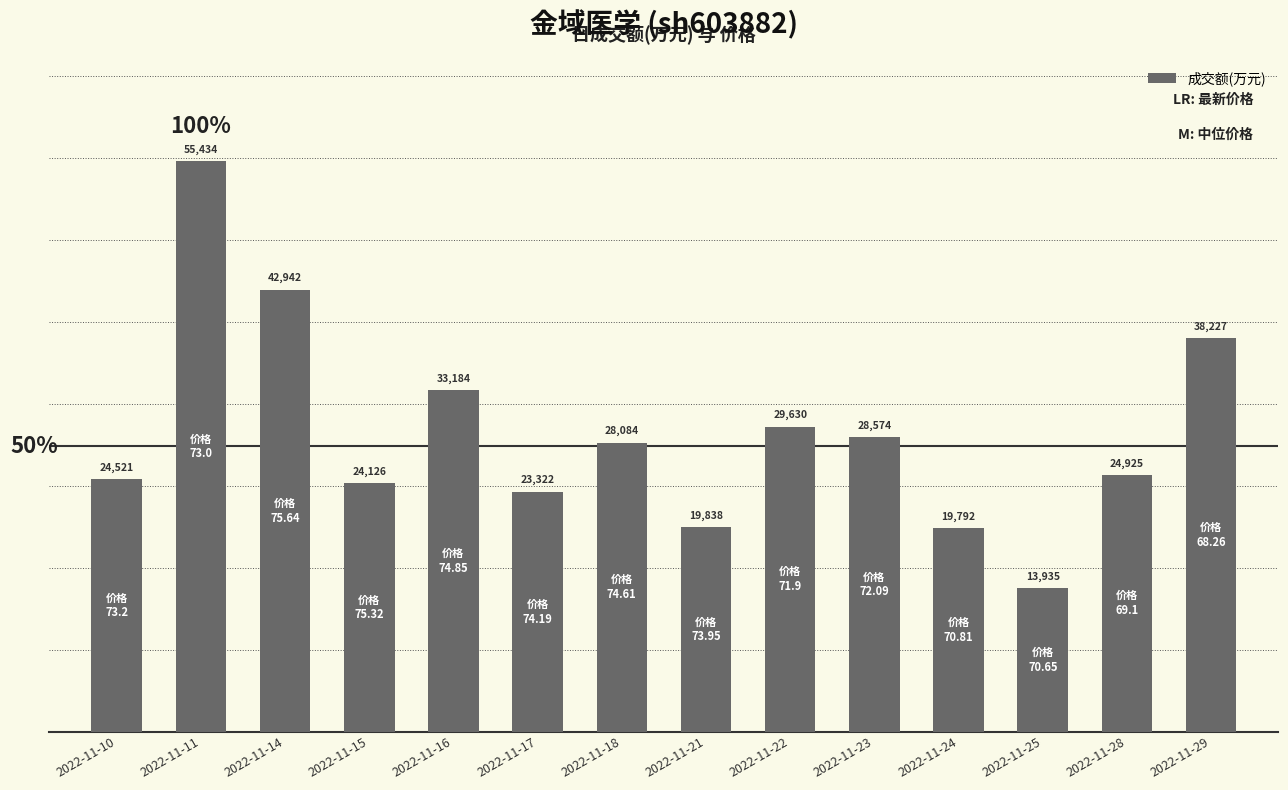

What is the value of the 8th bar from the left?

19838